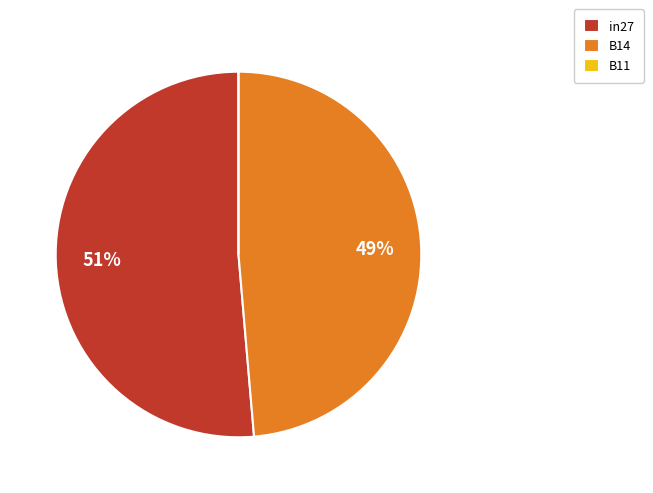

Between B14 and in27, which is larger?

in27